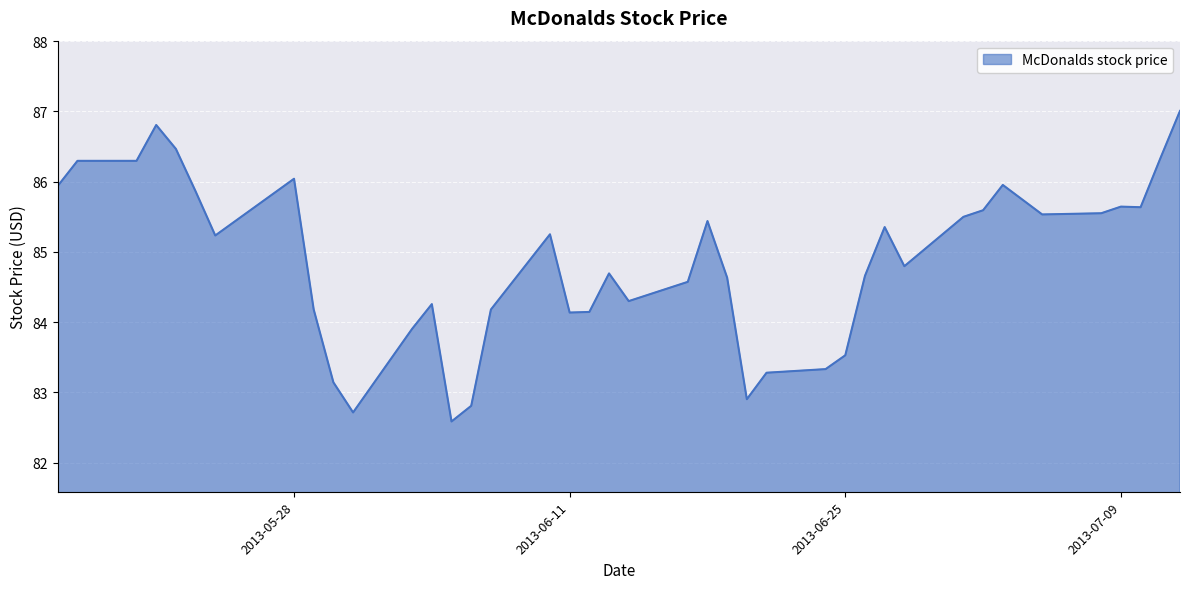

What is the greatest value displayed?

87.0